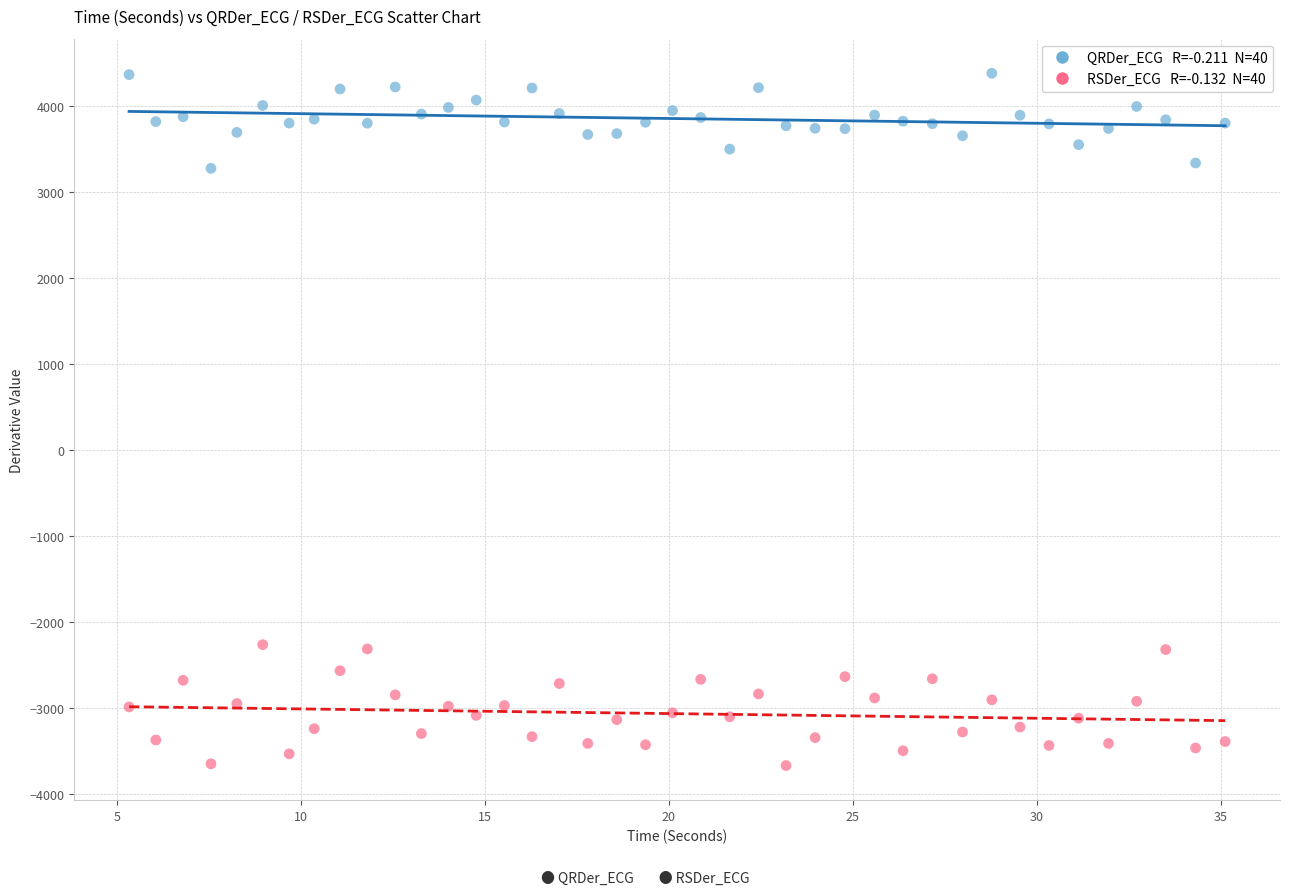

Across all data points, what is the range of X values (max minus min)?

29.8